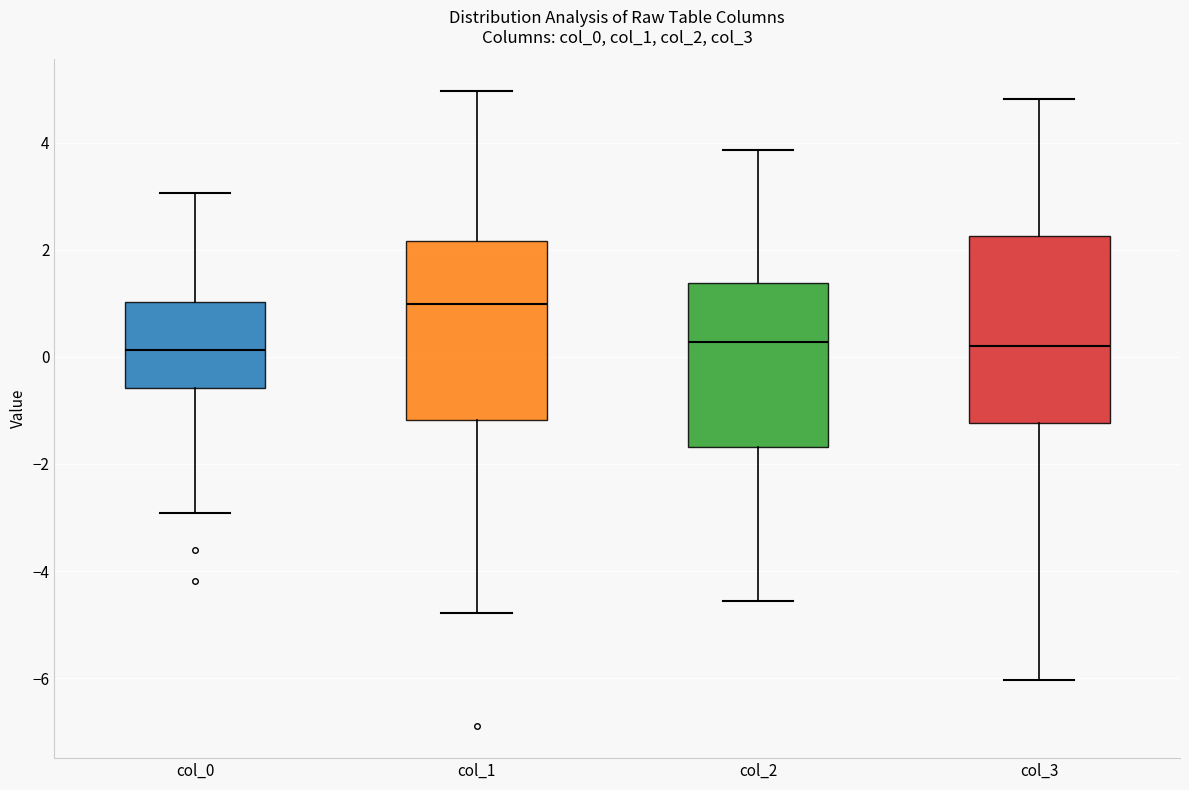

Reading left to right, transcribe this box plot: for each box, give where its median line is, the range the box spans, and where its two whiskers end, as read against the y-axis. The values are not printed on the chart, so give them approximately, as read against the axis.

col_0: median 0.2, box -0.6 to 1.0, whiskers -3.0 to 3.0
col_1: median 1.0, box -1.2 to 2.2, whiskers -4.8 to 5.0
col_2: median 0.2, box -1.6 to 1.4, whiskers -4.6 to 3.8
col_3: median 0.2, box -1.2 to 2.2, whiskers -6.0 to 4.8